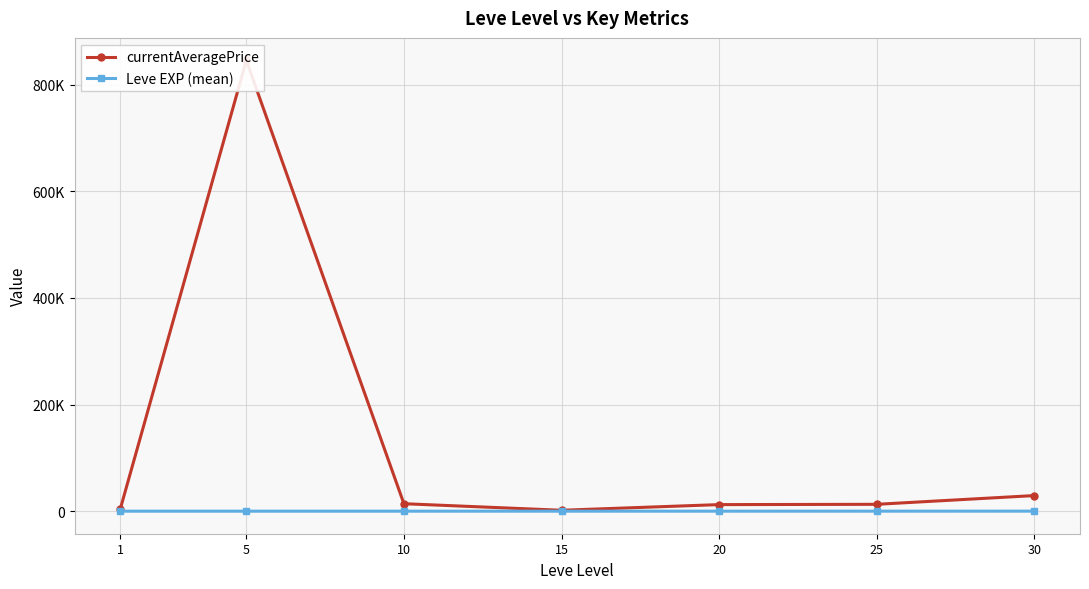

What are all the series names shown in the legend?

currentAveragePrice, Leve EXP (mean)